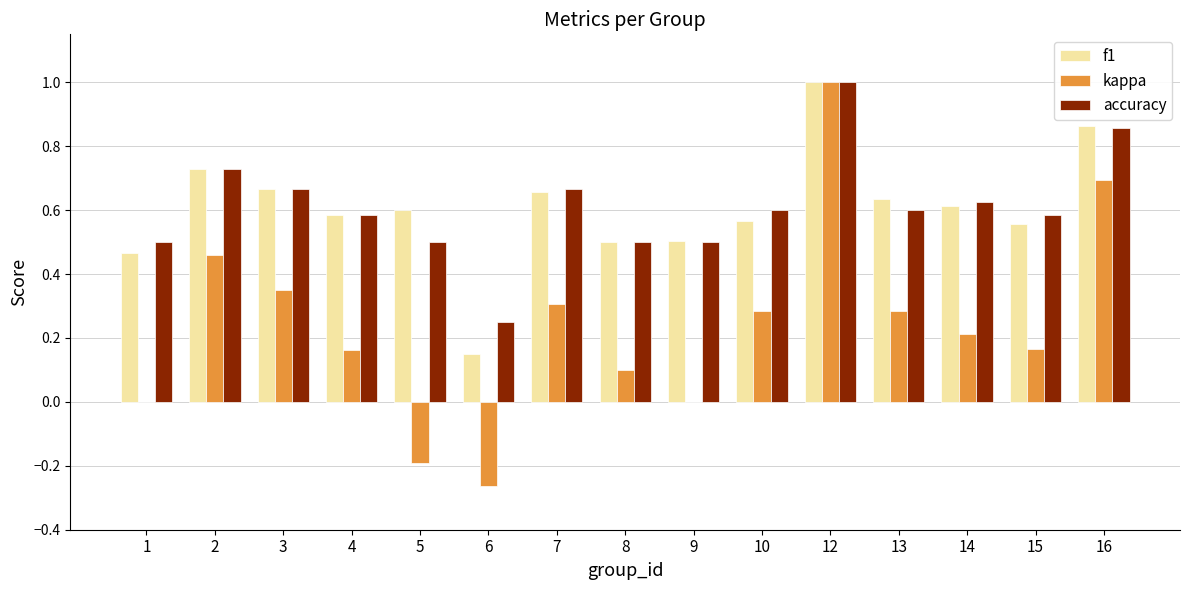

At which label is f1 closest to 0?

6